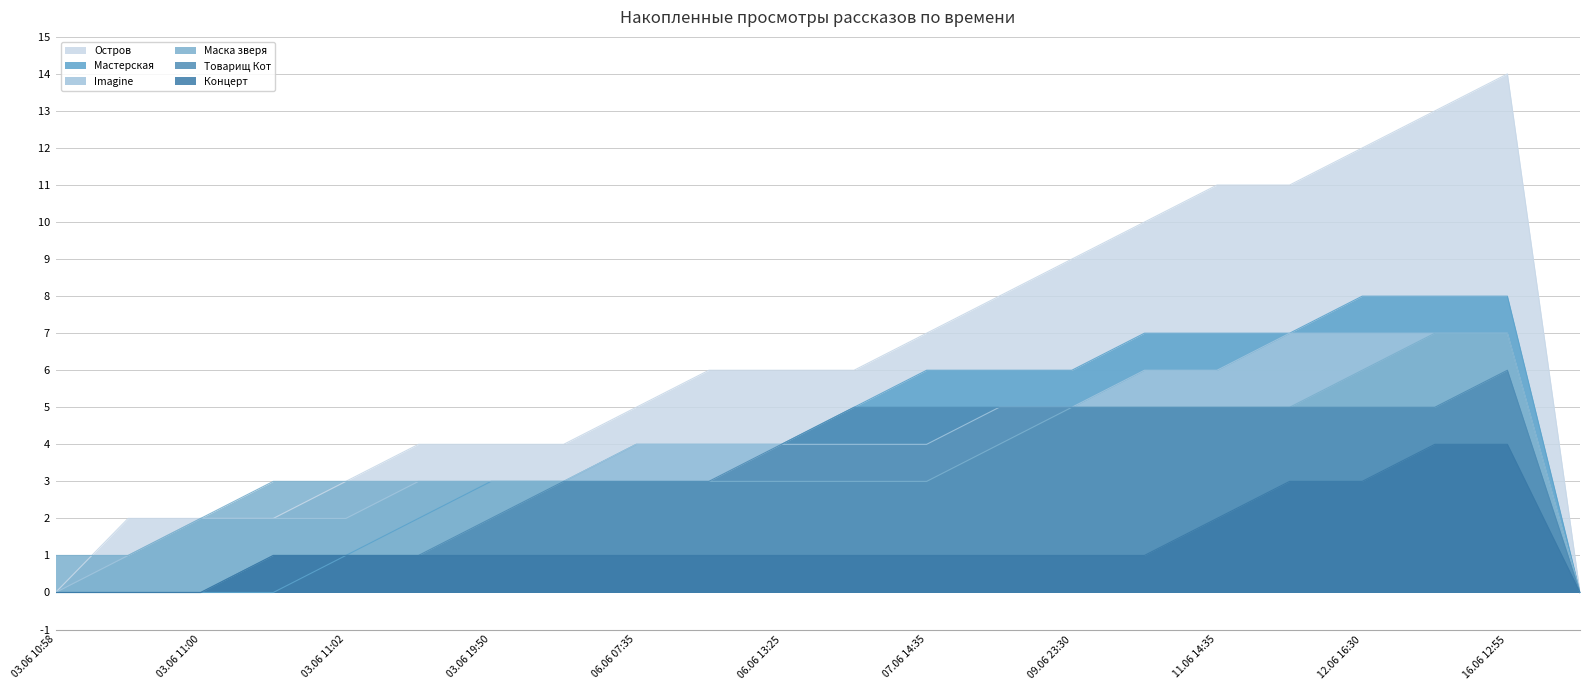

The Мастерская series shows 2 at 06.06 10:50. True or false?

False